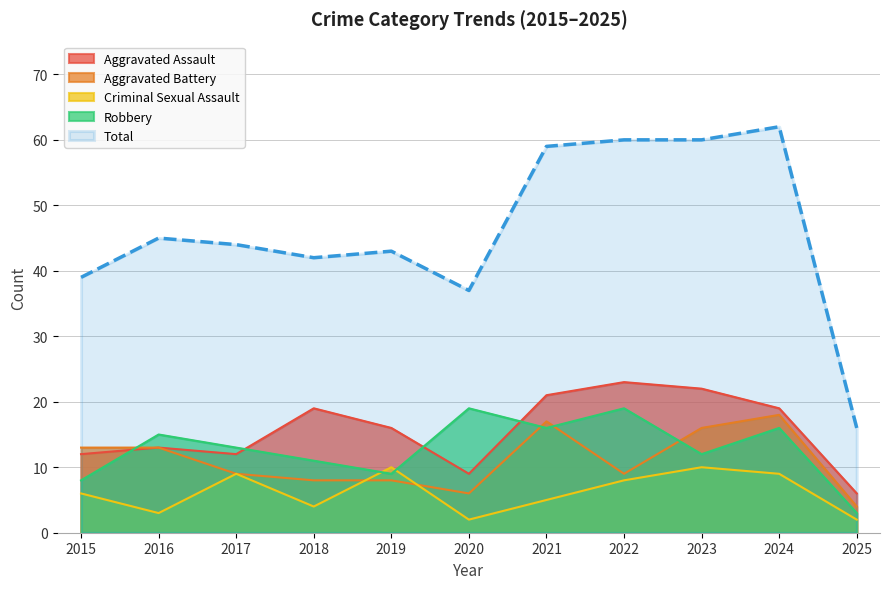

At which category does Aggravated Assault reach its first local valley?

2017